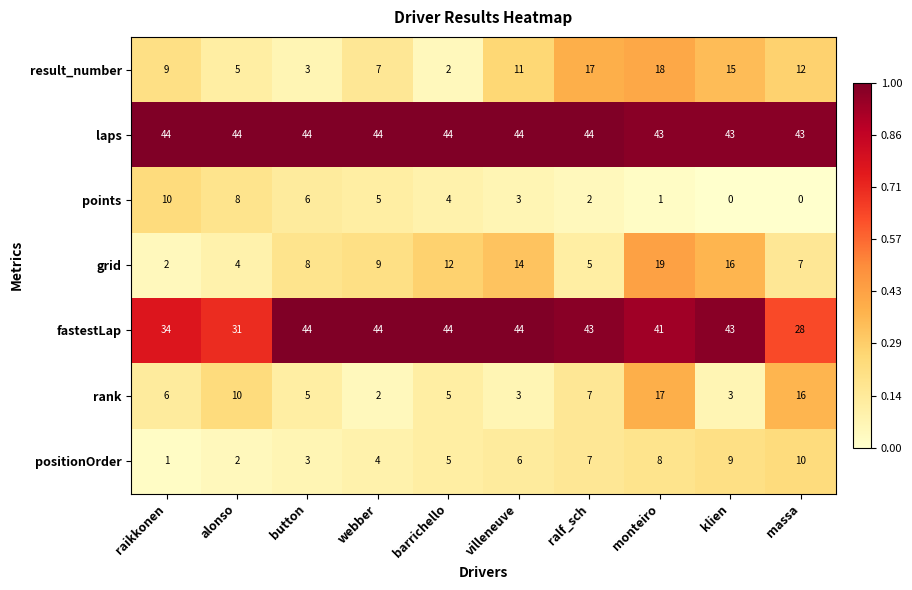

Which category has the lowest value across all series?

klien